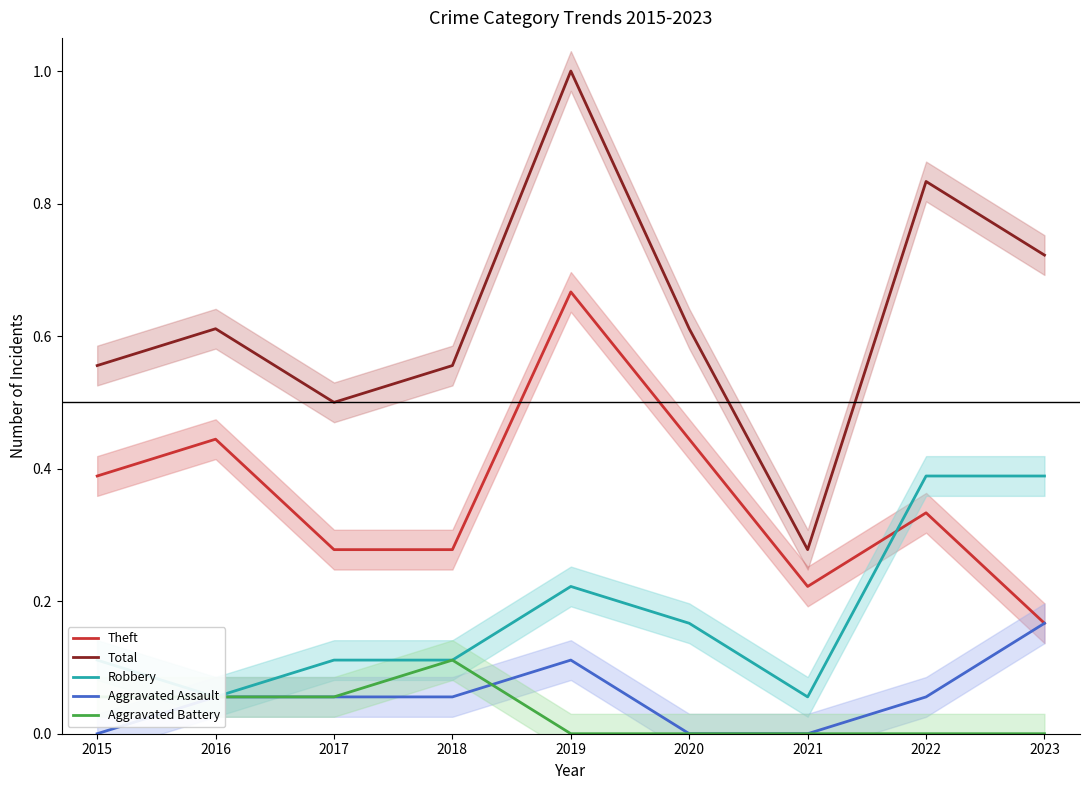

Reading left to right, transcribe all the data shown in this chart.

Theft: 0.4	0.4	0.3	0.3	0.7	0.4	0.2	0.3	0.2
Total: 0.6	0.6	0.5	0.6	1.0	0.6	0.3	0.8	0.7
Robbery: 0.1	0.1	0.1	0.1	0.2	0.2	0.1	0.4	0.4
Aggravated Assault: 0.0	0.1	0.1	0.1	0.1	0.0	0.0	0.1	0.2
Aggravated Battery: 0.1	0.1	0.1	0.1	0.0	0.0	0.0	0.0	0.0